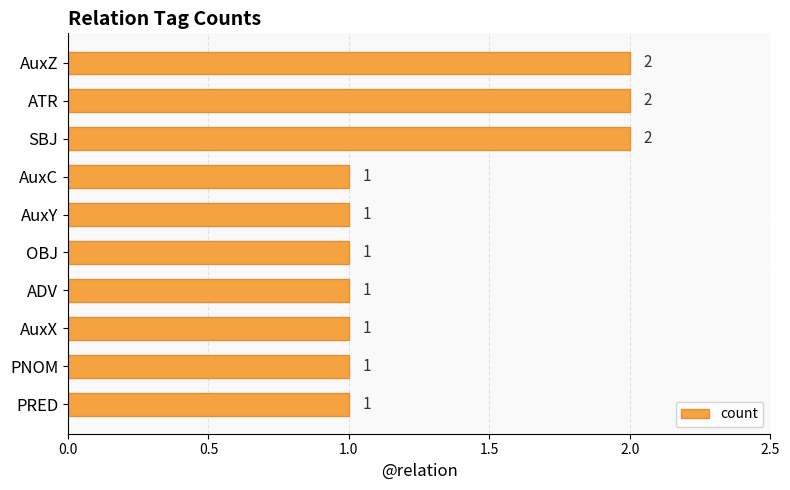

The chart shows a value of 2 at ADV. True or false?

False